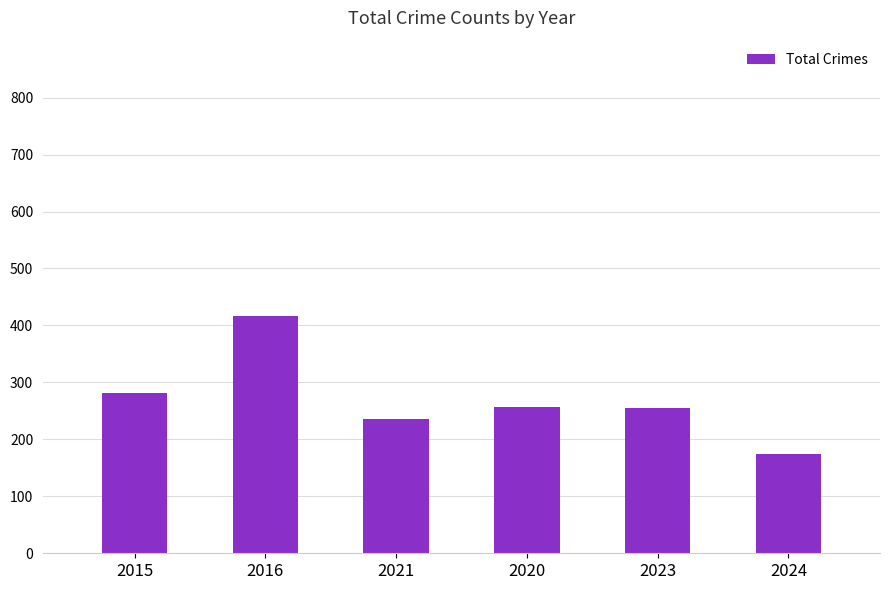

At which category does the chart reach its peak across all series?

2016